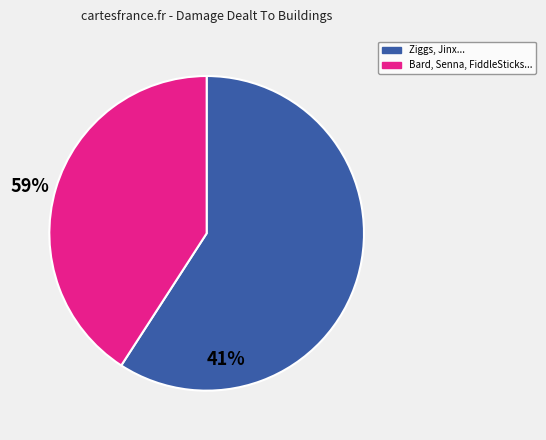

Count the number of slices in the pie.

2